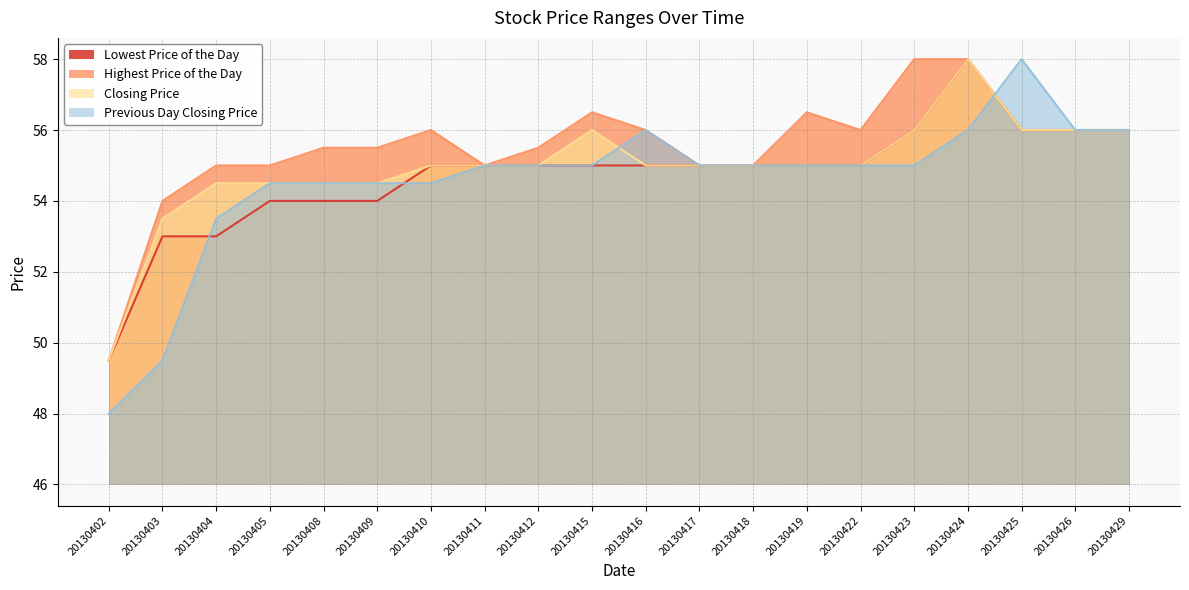

Reading left to right, transcribe all the data shown in this chart.

Lowest Price of the Day: 20130402=49.5	20130403=53.0	20130404=53.0	20130405=54.0	20130408=54.0	20130409=54.0	20130410=55.0	20130411=55.0	20130412=55.0	20130415=55.0	20130416=55.0	20130417=55.0	20130418=55.0	20130419=55.0	20130422=55.0	20130423=56.0	20130424=58.0	20130425=56.0	20130426=56.0	20130429=56.0
Highest Price of the Day: 20130402=49.5	20130403=54.0	20130404=55.0	20130405=55.0	20130408=55.5	20130409=55.5	20130410=56.0	20130411=55.0	20130412=55.5	20130415=56.5	20130416=56.0	20130417=55.0	20130418=55.0	20130419=56.5	20130422=56.0	20130423=58.0	20130424=58.0	20130425=56.0	20130426=56.0	20130429=56.0
Closing Price: 20130402=49.5	20130403=53.5	20130404=54.5	20130405=54.5	20130408=54.5	20130409=54.5	20130410=55.0	20130411=55.0	20130412=55.0	20130415=56.0	20130416=55.0	20130417=55.0	20130418=55.0	20130419=55.0	20130422=55.0	20130423=56.0	20130424=58.0	20130425=56.0	20130426=56.0	20130429=56.0
Previous Day Closing Price: 20130402=48.0	20130403=49.5	20130404=53.5	20130405=54.5	20130408=54.5	20130409=54.5	20130410=54.5	20130411=55.0	20130412=55.0	20130415=55.0	20130416=56.0	20130417=55.0	20130418=55.0	20130419=55.0	20130422=55.0	20130423=55.0	20130424=56.0	20130425=58.0	20130426=56.0	20130429=56.0